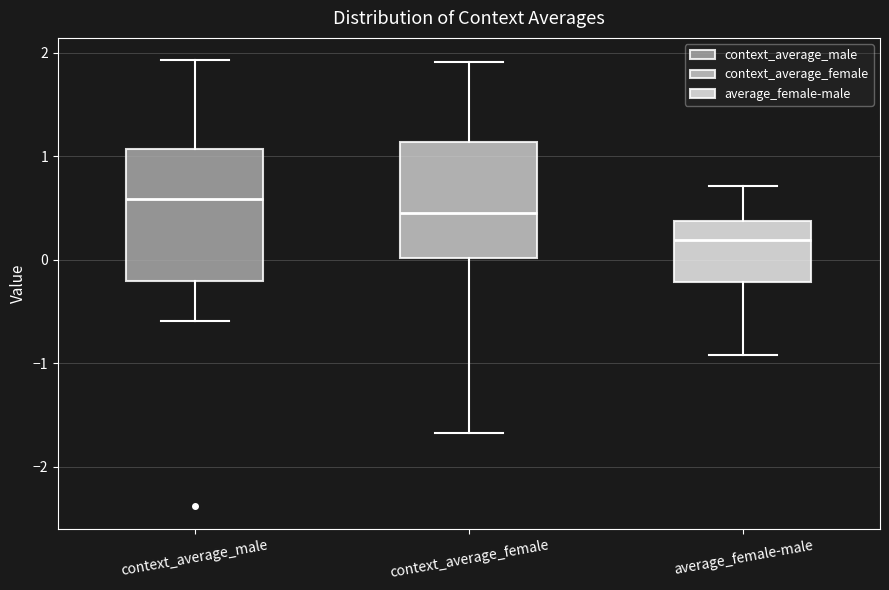

Reading left to right, read every box against the y-axis: the position of its median line, the range the box covers, and the ends of its whiskers. The values are not printed on the chart, so give them approximately, as read against the axis.

context_average_male: median 0.6, box -0.2 to 1.1, whiskers -0.6 to 1.9
context_average_female: median 0.4, box 0.0 to 1.1, whiskers -1.7 to 1.9
average_female-male: median 0.2, box -0.2 to 0.4, whiskers -0.9 to 0.7